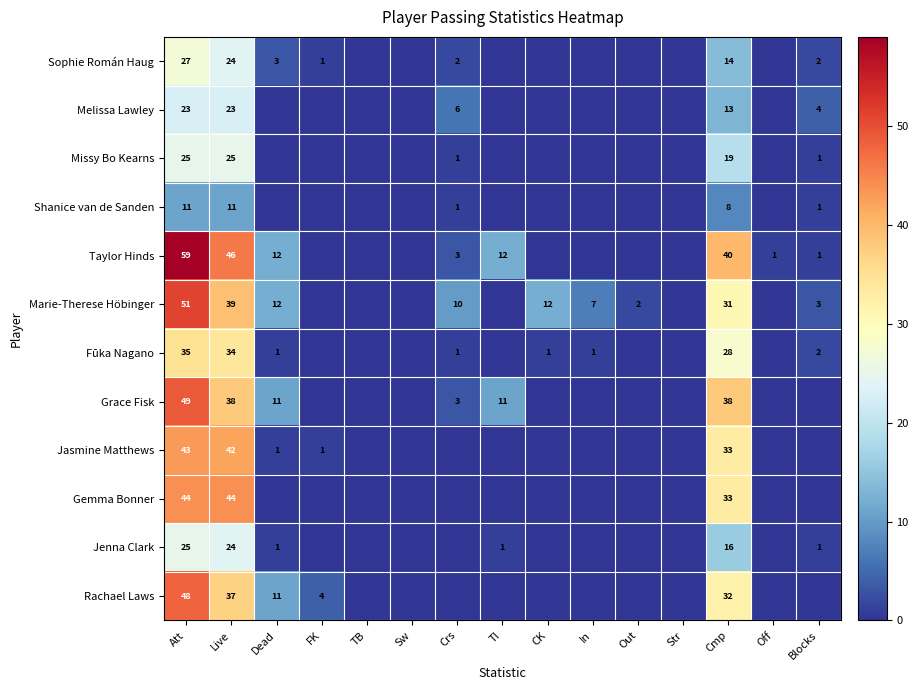

The Marie-Therese Höbinger series shows 10 at Crs. True or false?

True